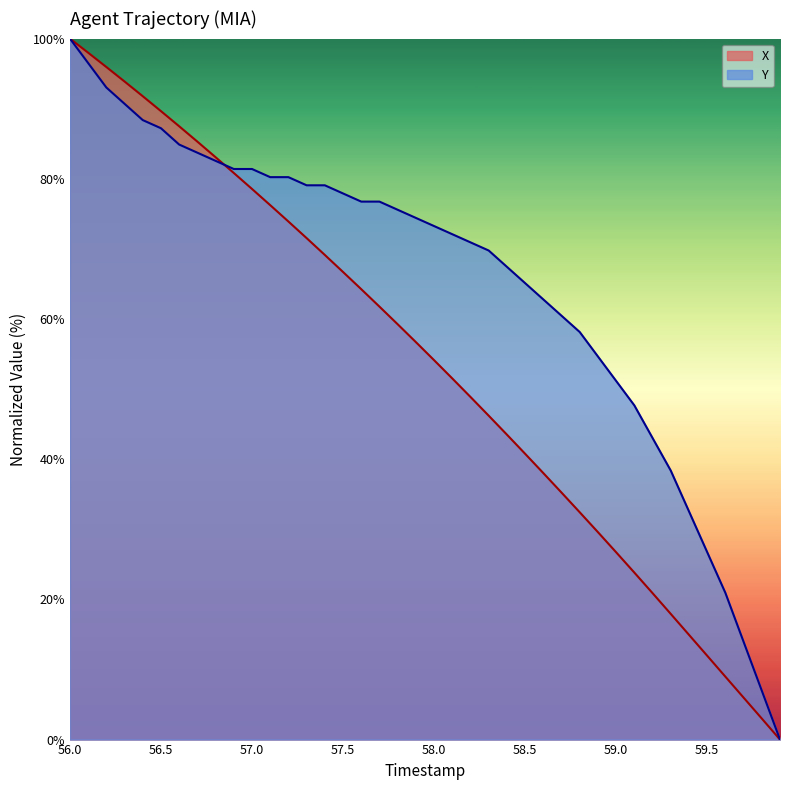

Which category has the highest value in the Y series?

56.0